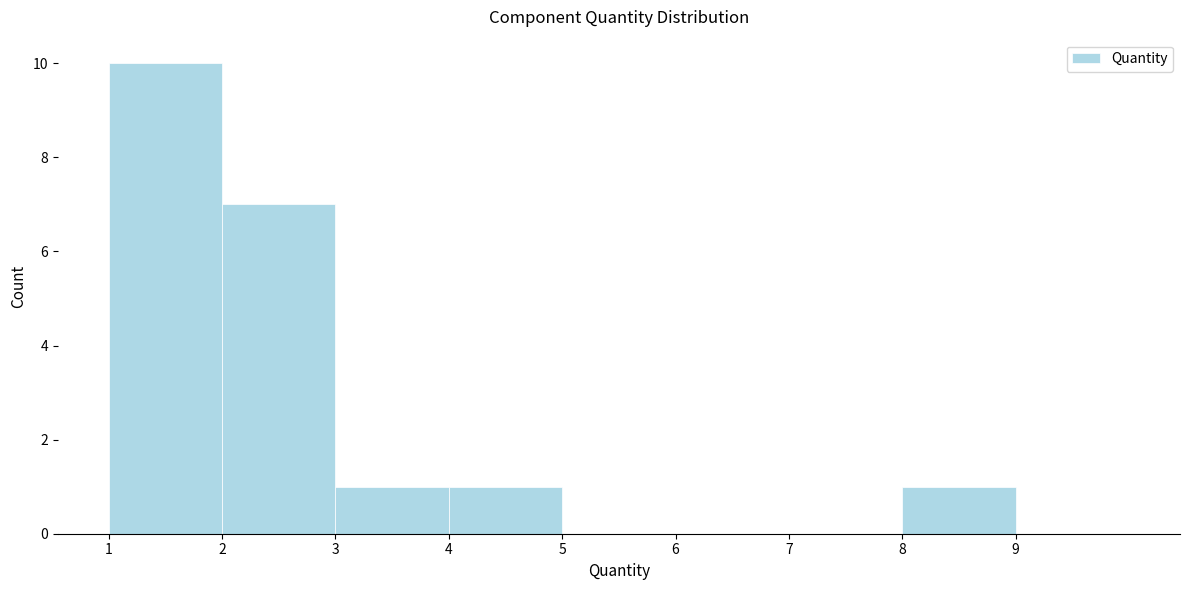

Over which range of the x-axis is the bar tallest?

1 to 2